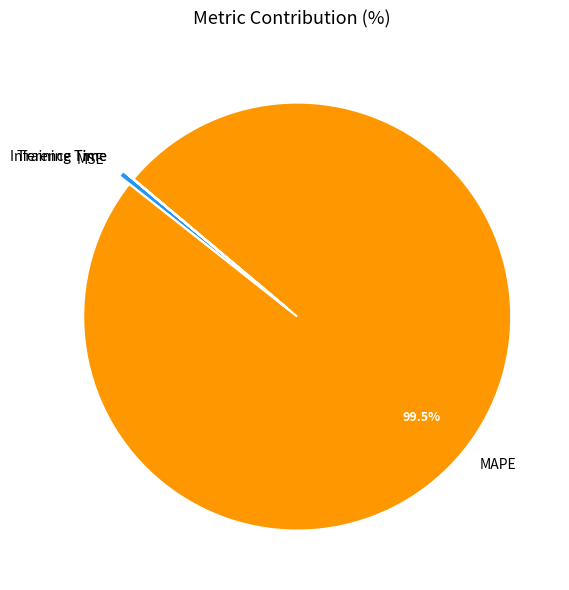

What percentage is NOT represented by MAPE?

0.5%